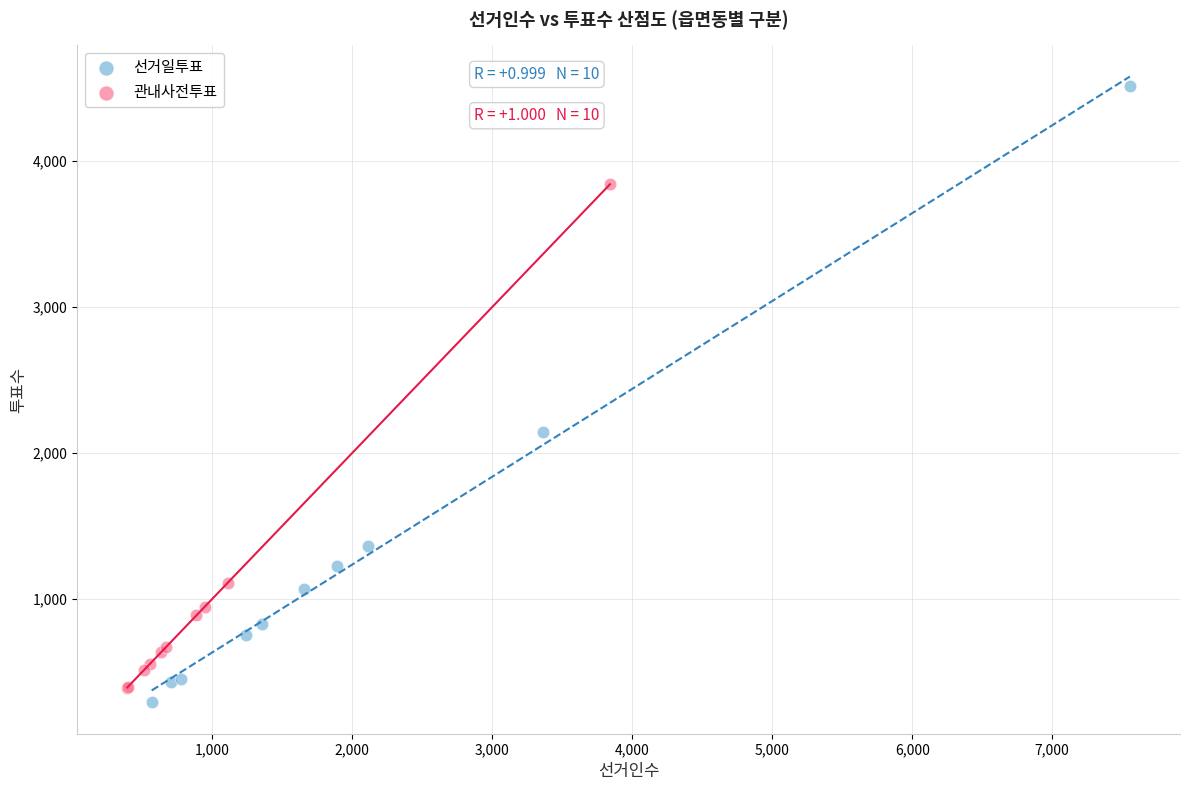

Which series has the largest Y range (max minus min)?

선거일투표